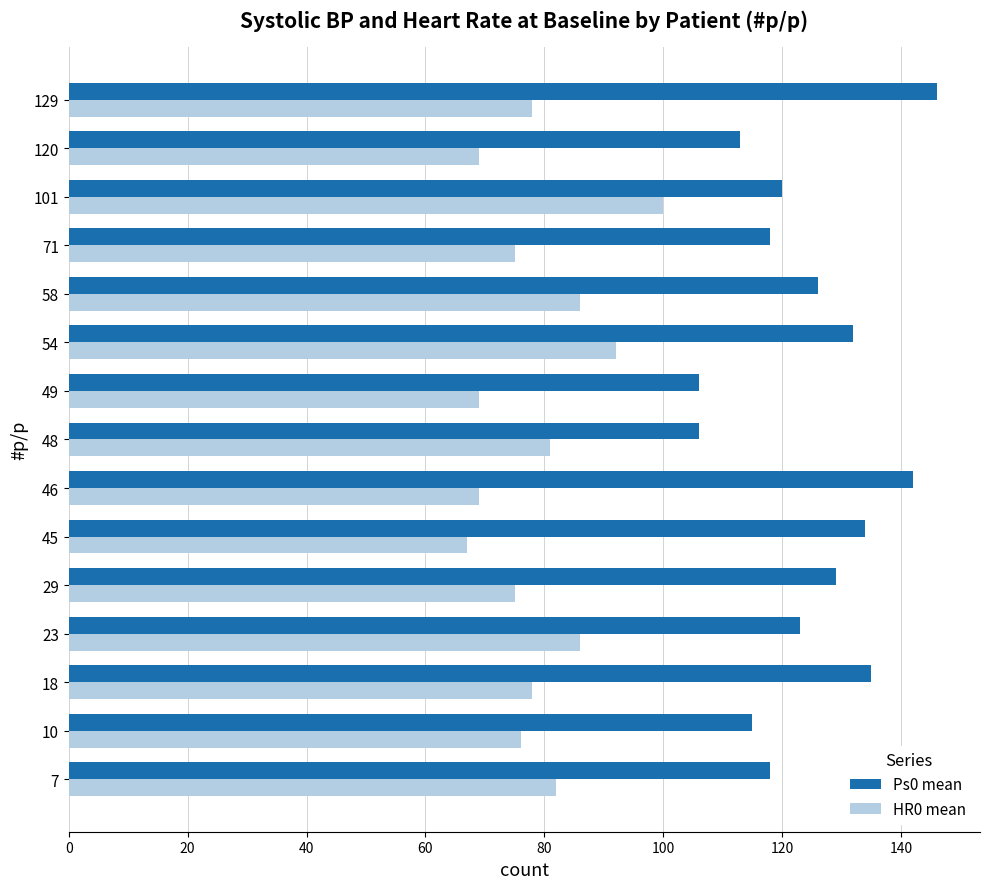

The value of Ps0 mean at 71 is 195. True or false?

False